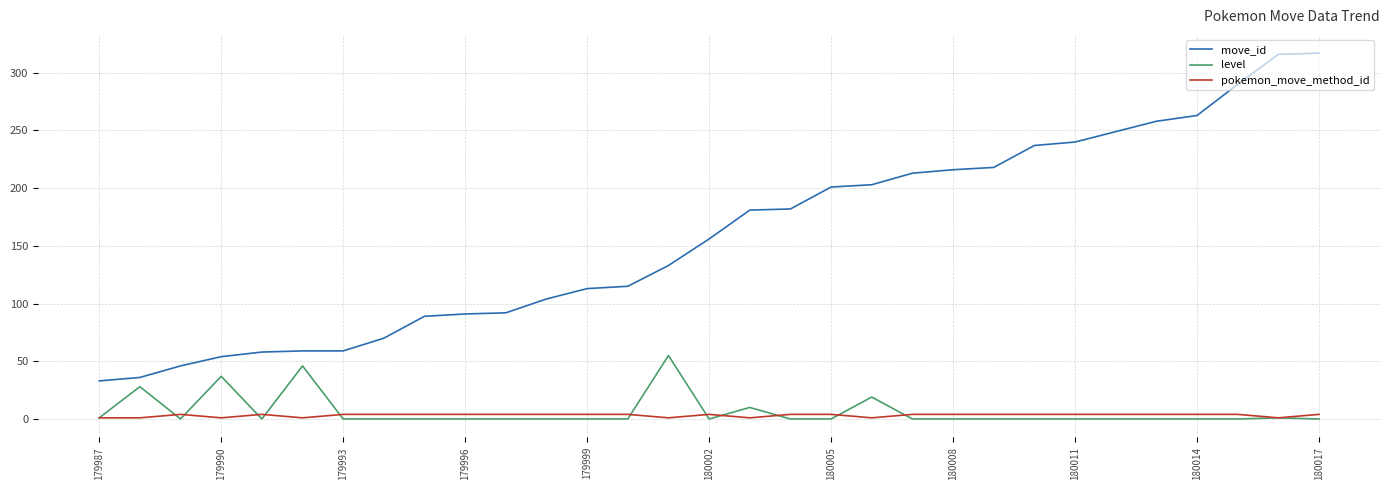

True or false: pokemon_move_method_id has more than 1 interior local peaks.

True